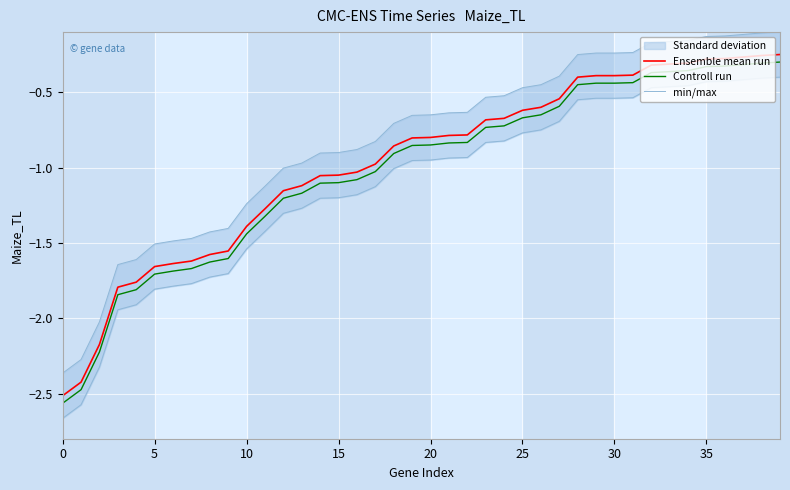

Which series has the largest range (max minus min)?

Ensemble mean run